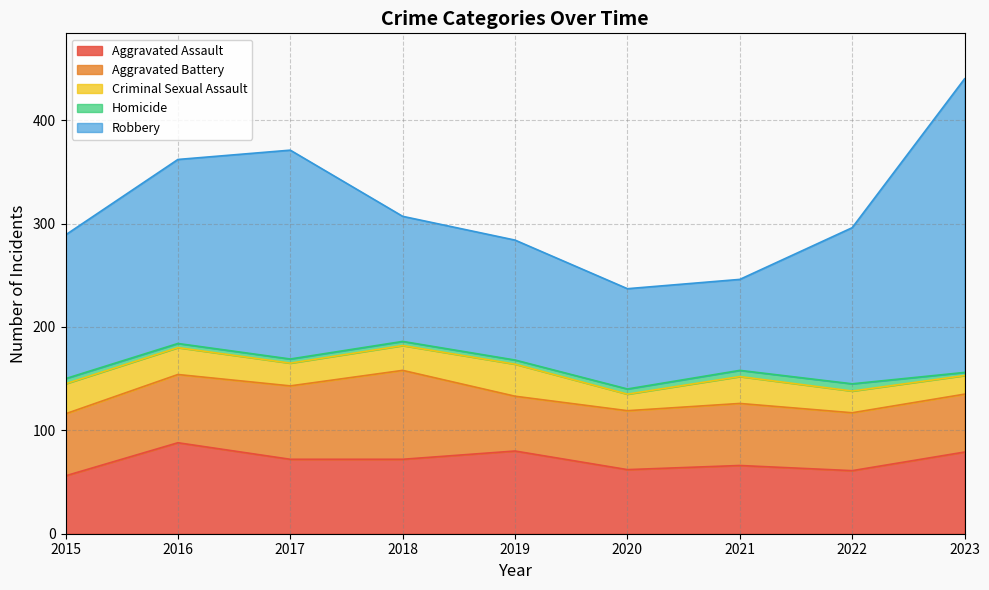

What is the sum of the Aggravated Assault values at 2019 and 2015?

136